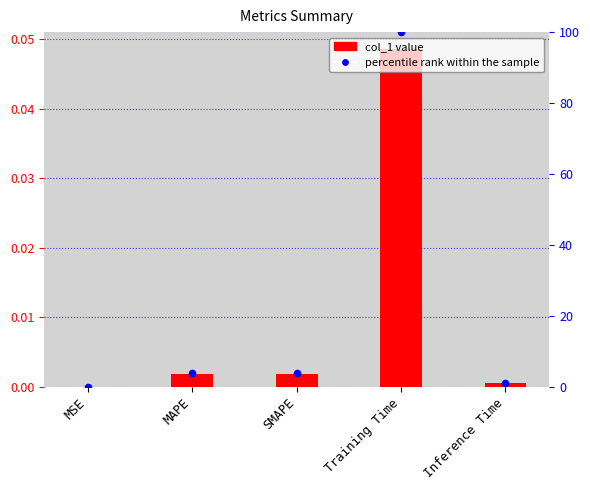

Which series has the largest Y range (max minus min)?

percentile rank within the sample